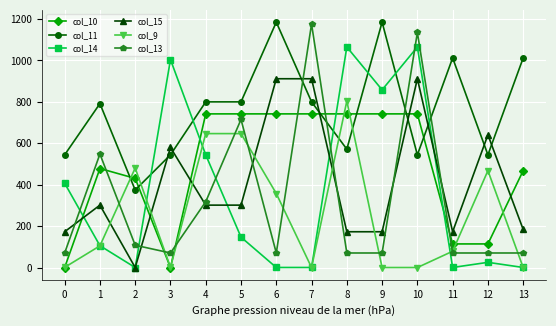

What are all the series names shown in the legend?

col_10, col_11, col_14, col_15, col_9, col_13